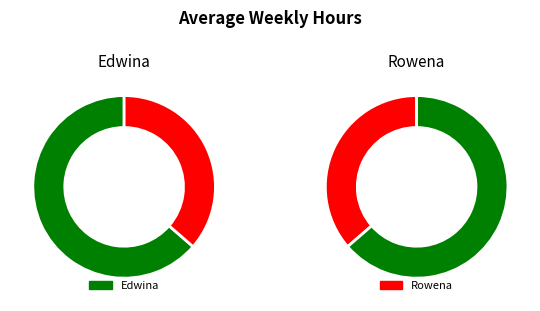

Which slice is the smallest?

Rowena